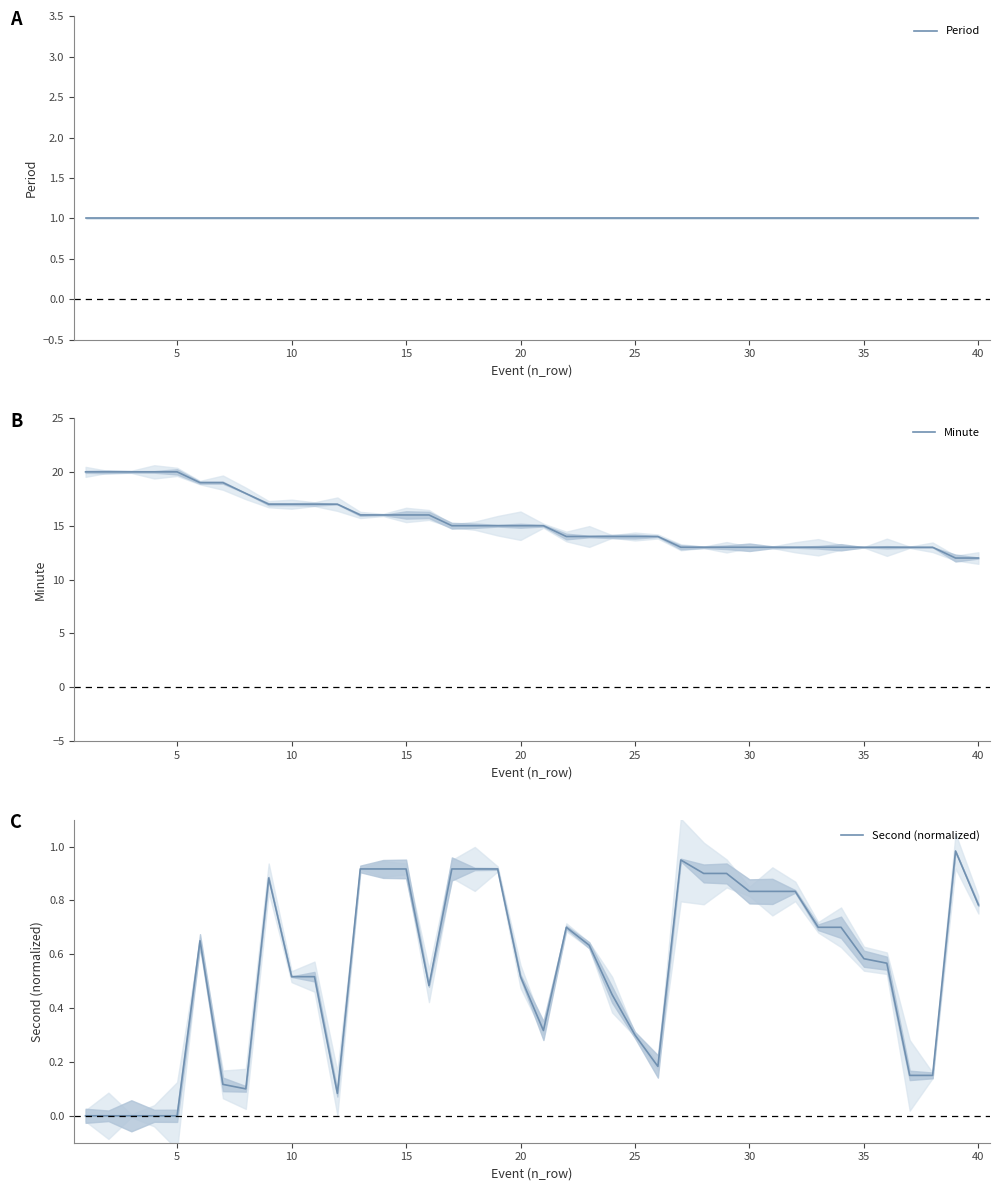

What is the highest value of the Minute series?

20